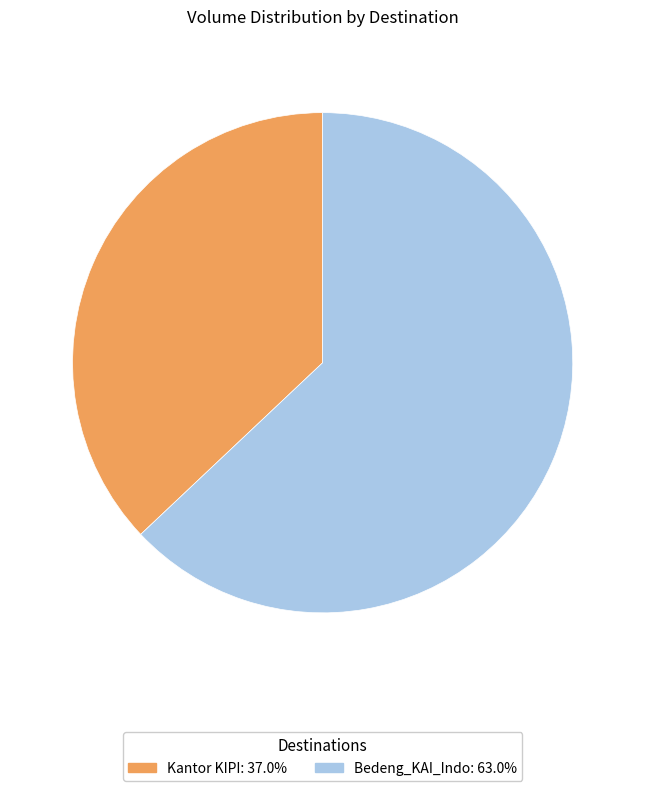

Which has a higher value, Bedeng_KAI_Indo or Kantor KIPI?

Bedeng_KAI_Indo